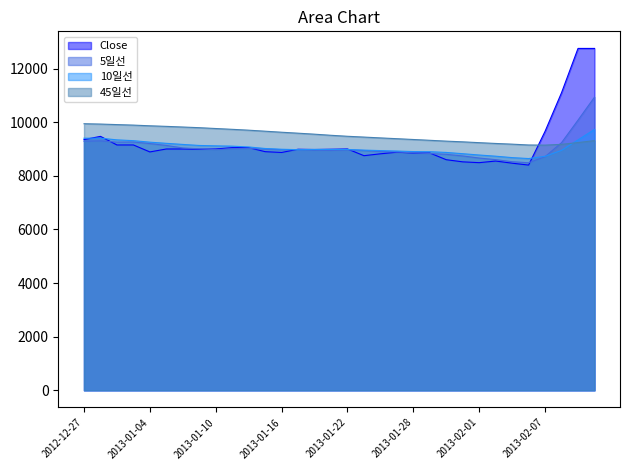

What is the greatest value displayed?

12750.0